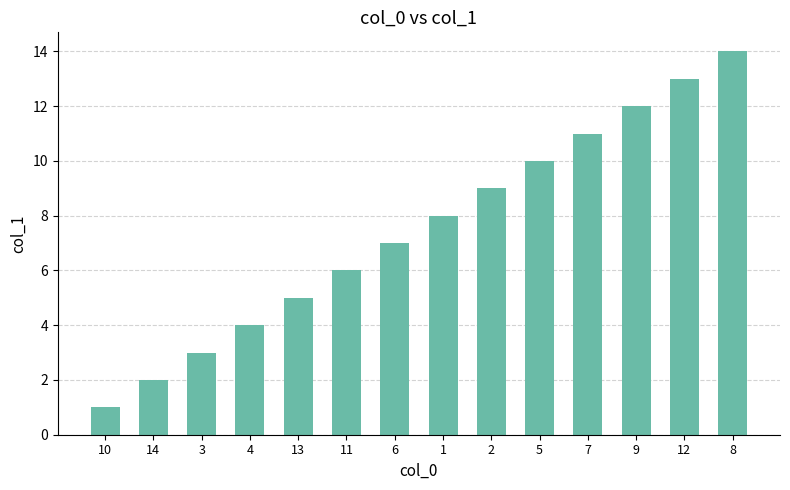

What is the value of the 11th bar from the left?

11